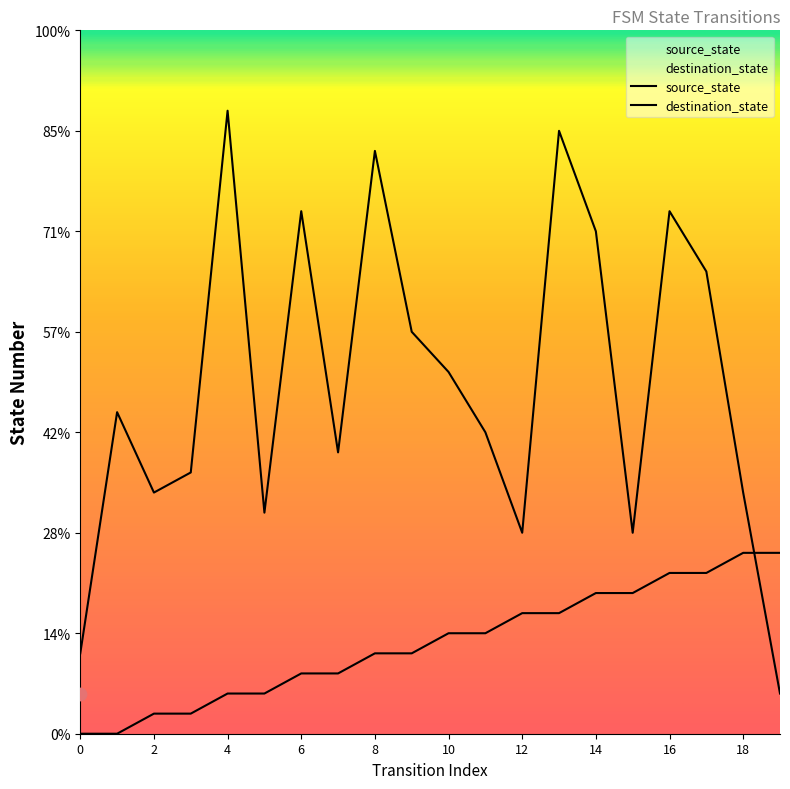

At which category is the sum across all series the highest?

13